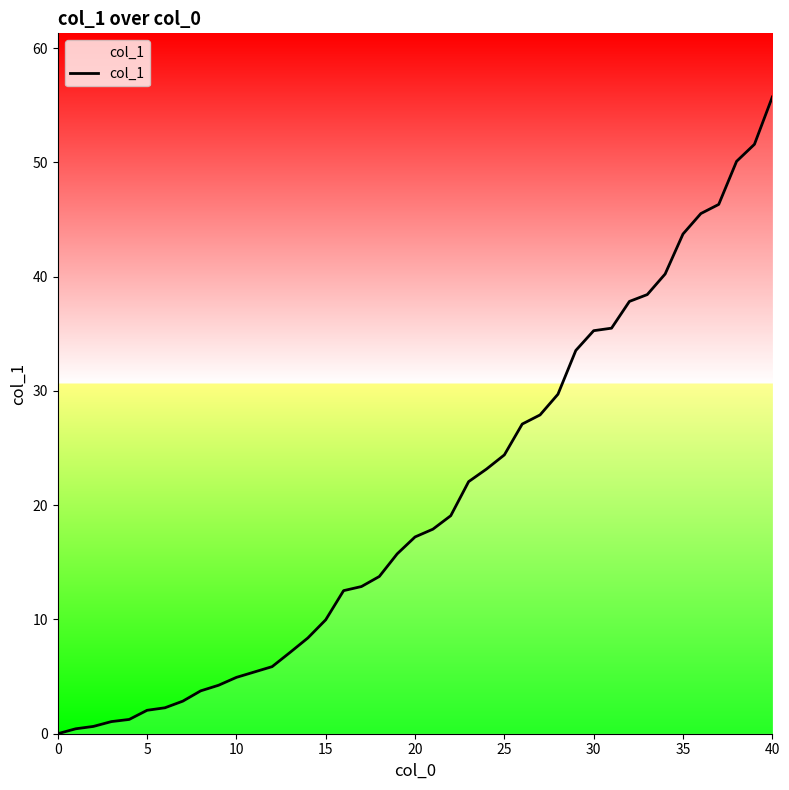

Count the number of data series in this chart.

1